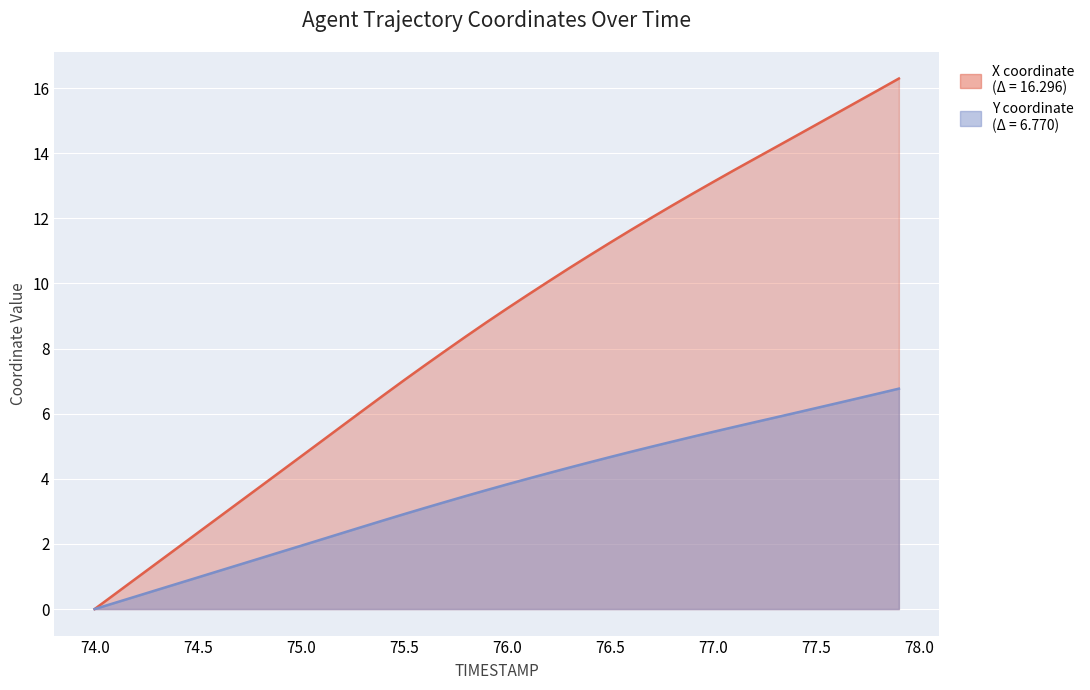

List the series in order of their overall mean, highest first.

X, Y